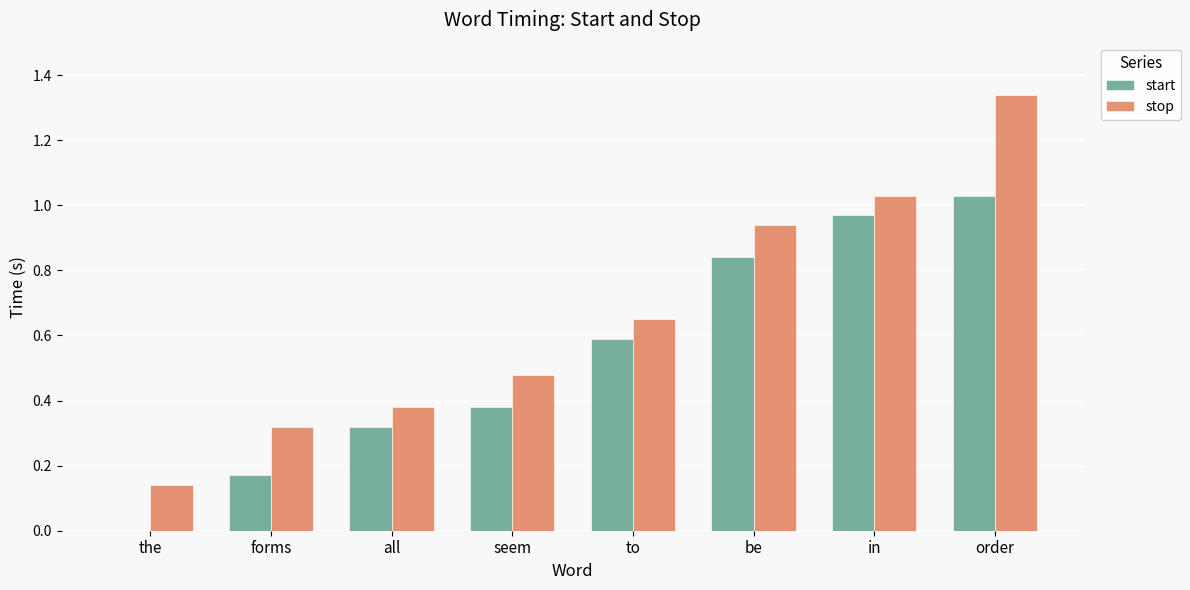

How many groups of bars are there?

8